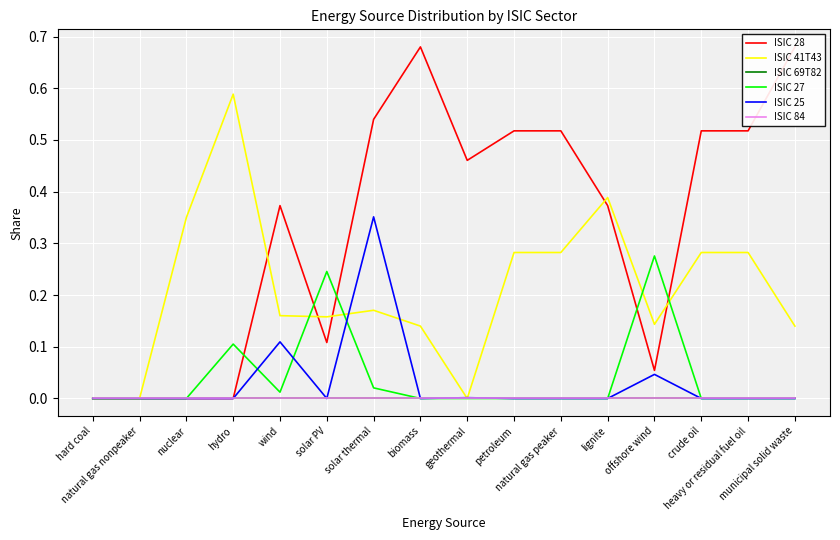

Which category has the lowest value in the ISIC 27 series?

hard coal